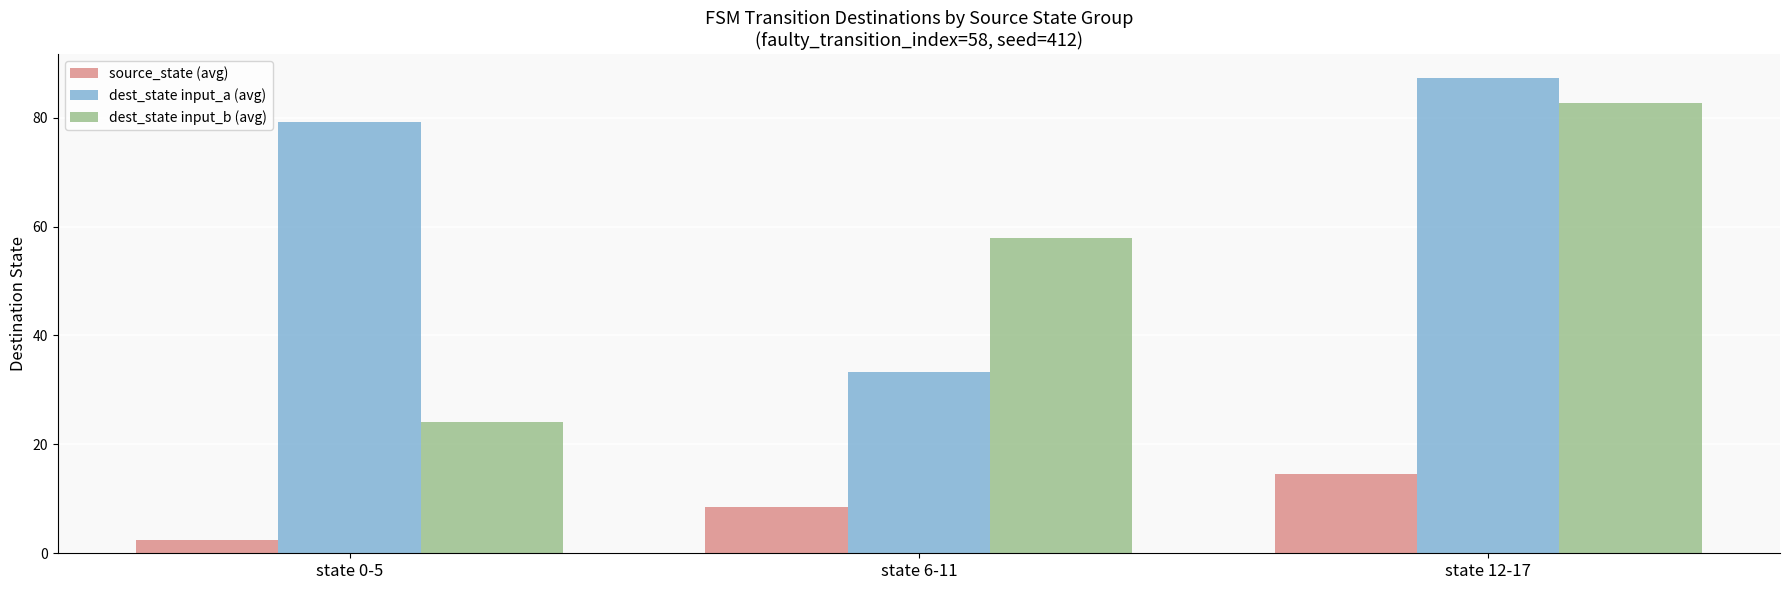

What is the spread (max minus min) of values at state 6-11?

49.3